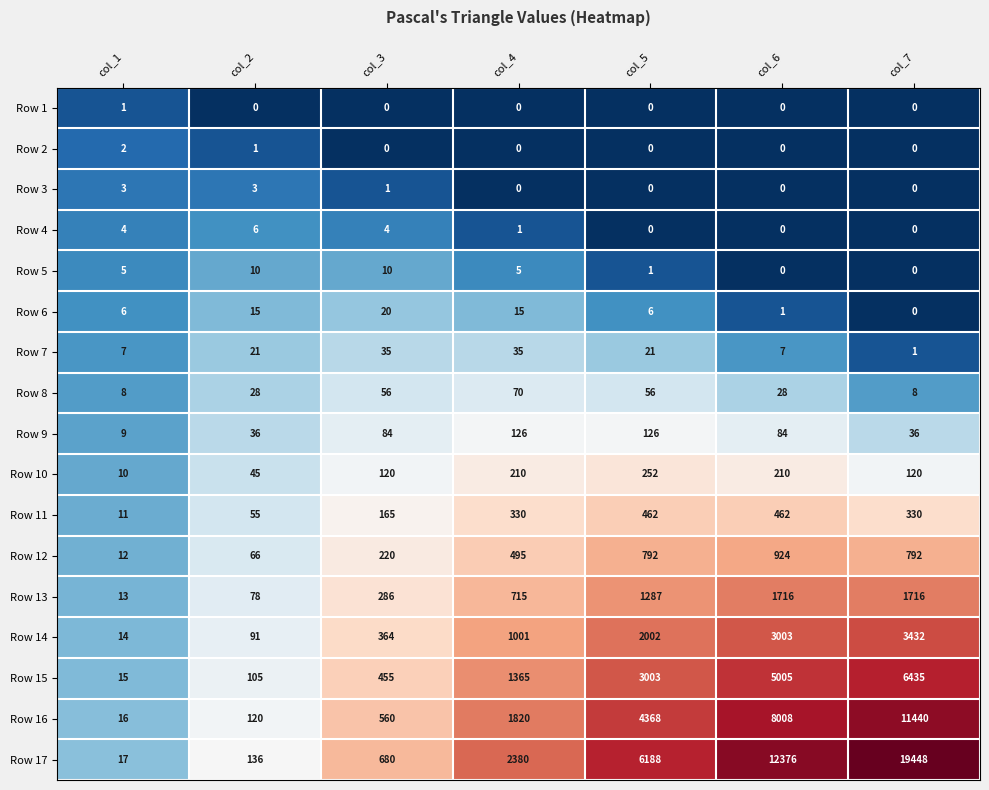

Which series has the largest range (max minus min)?

Row 17